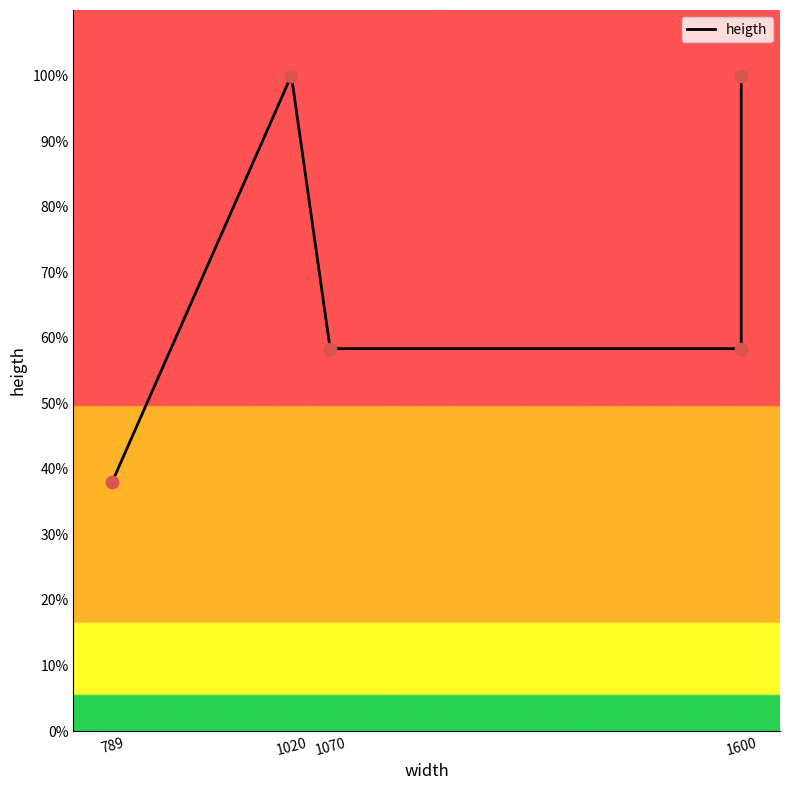

Approximately how many times larger is the value at 1600 compared to 789?

1.5